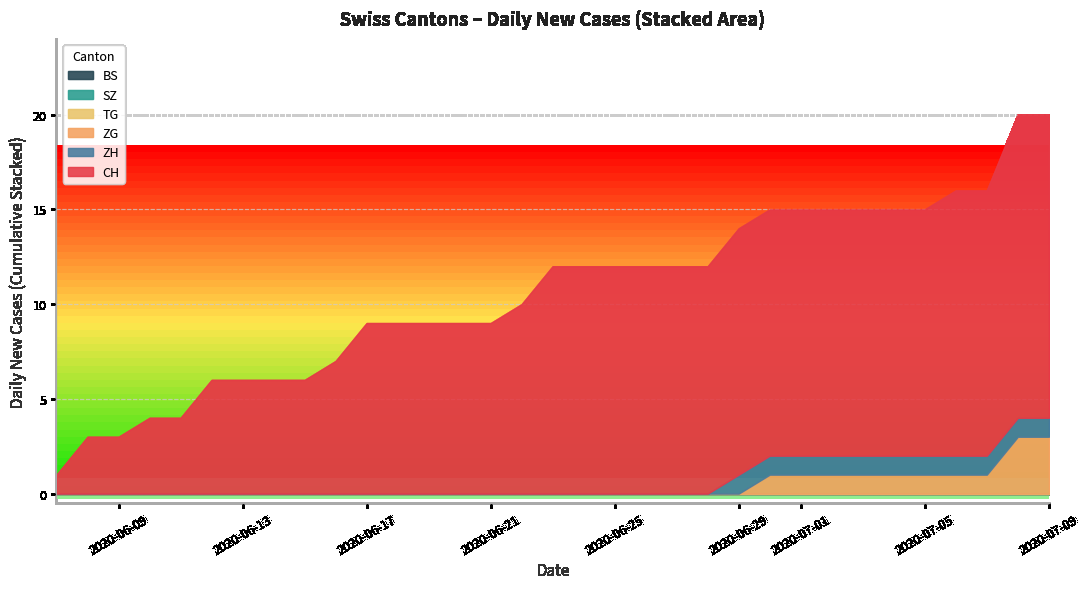

Does the chart have visible grid lines?

Yes